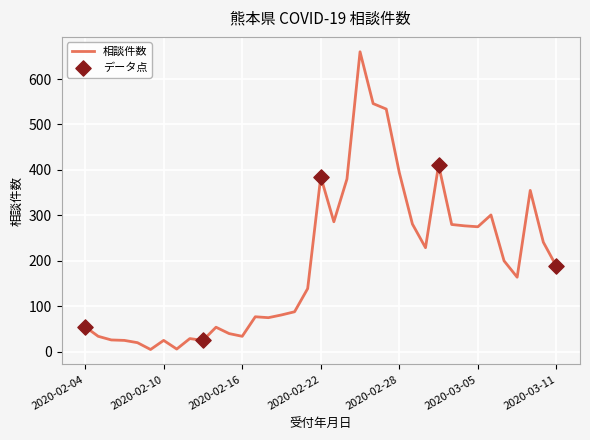

What is the greatest value displayed?

660